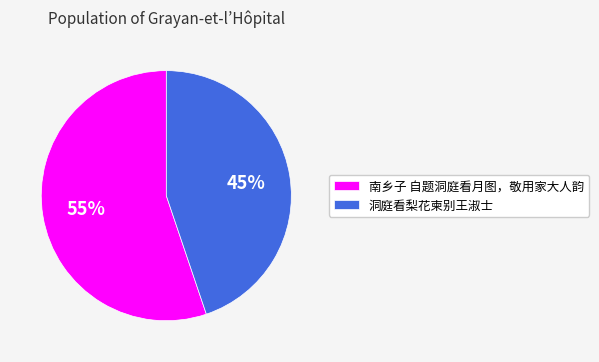

What is the majority slice?

南乡子 自题洞庭看月图，敬用家大人韵